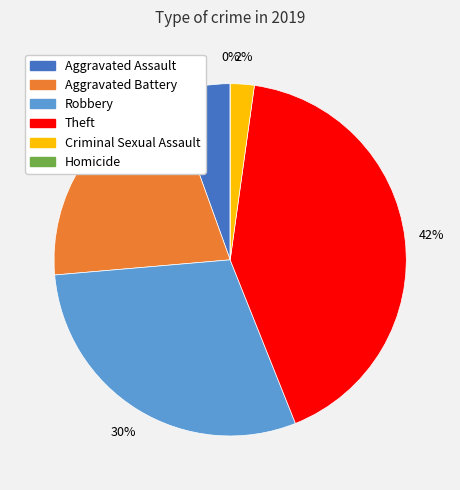

To the nearest percent, what portion does Aggravated Battery represent?

21%